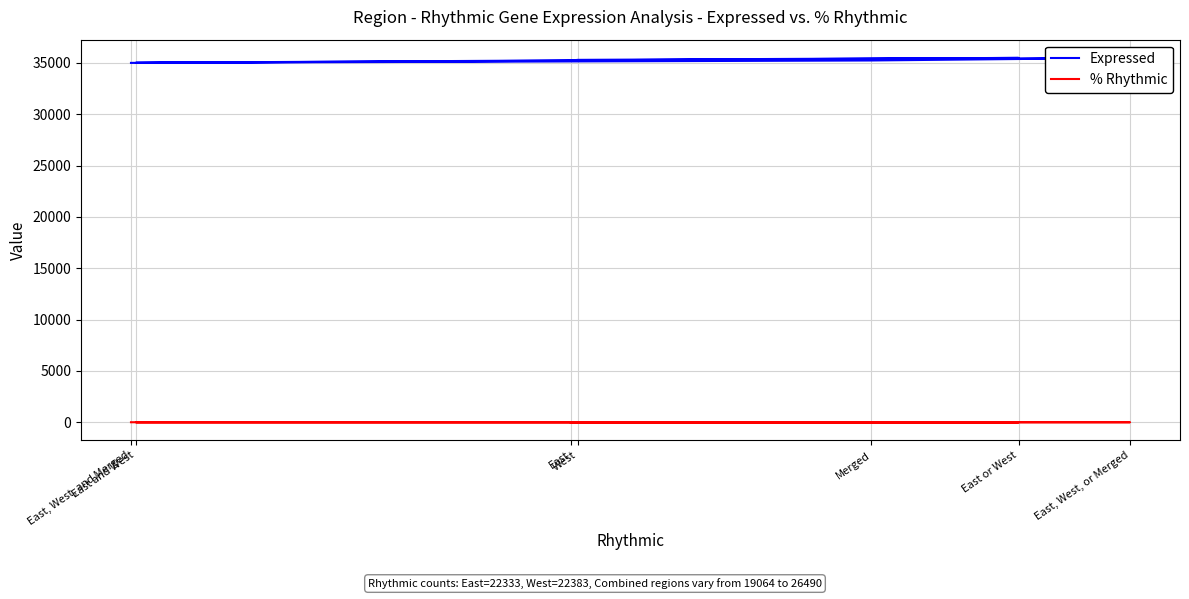

Count the % Rhythmic values in the range 0 to 1.

7